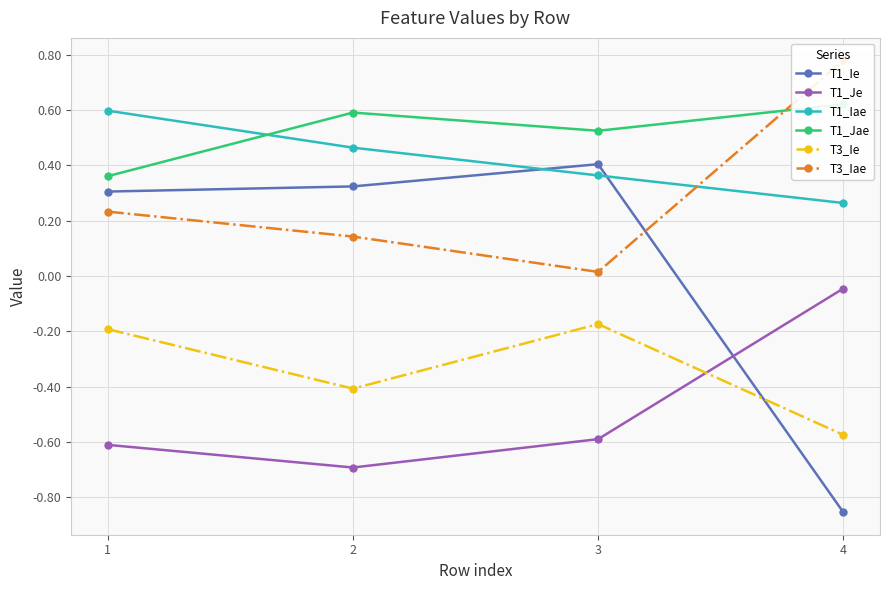

True or false: T1_Je has more than 2 points higher than both neighbors.

False